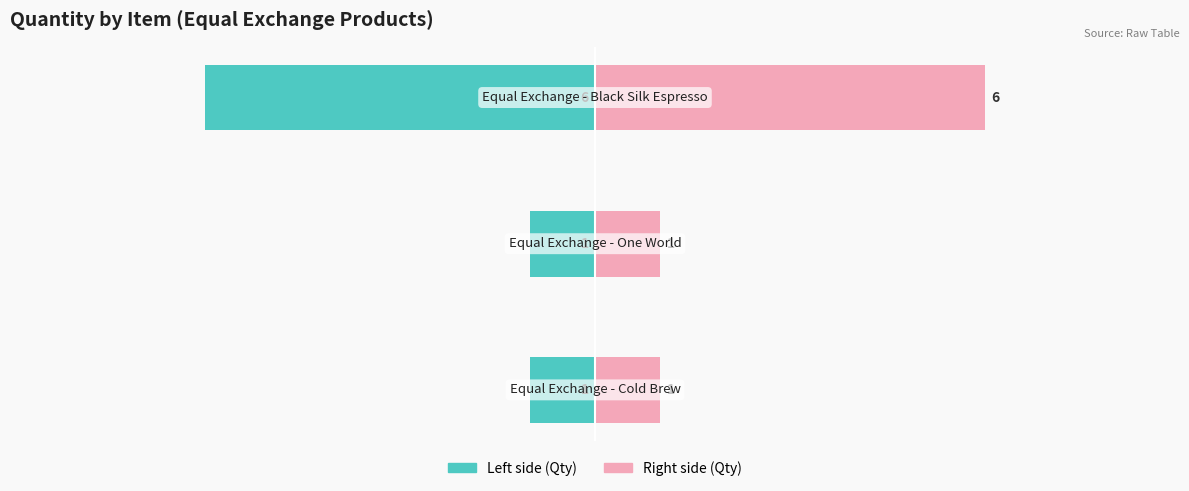

What value does the Quantity (Left) series have at 0?

-1